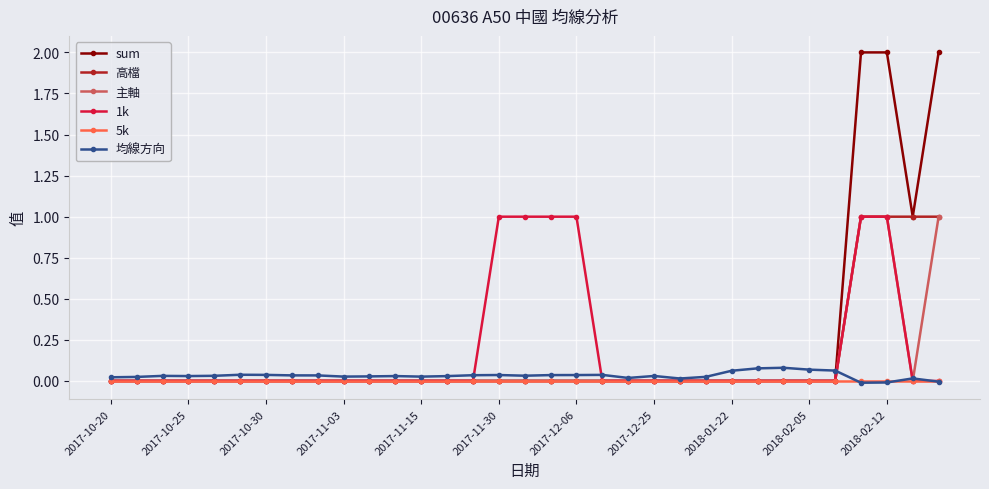

What is the difference between the maximum and minimum values in the 1k series?

1.0